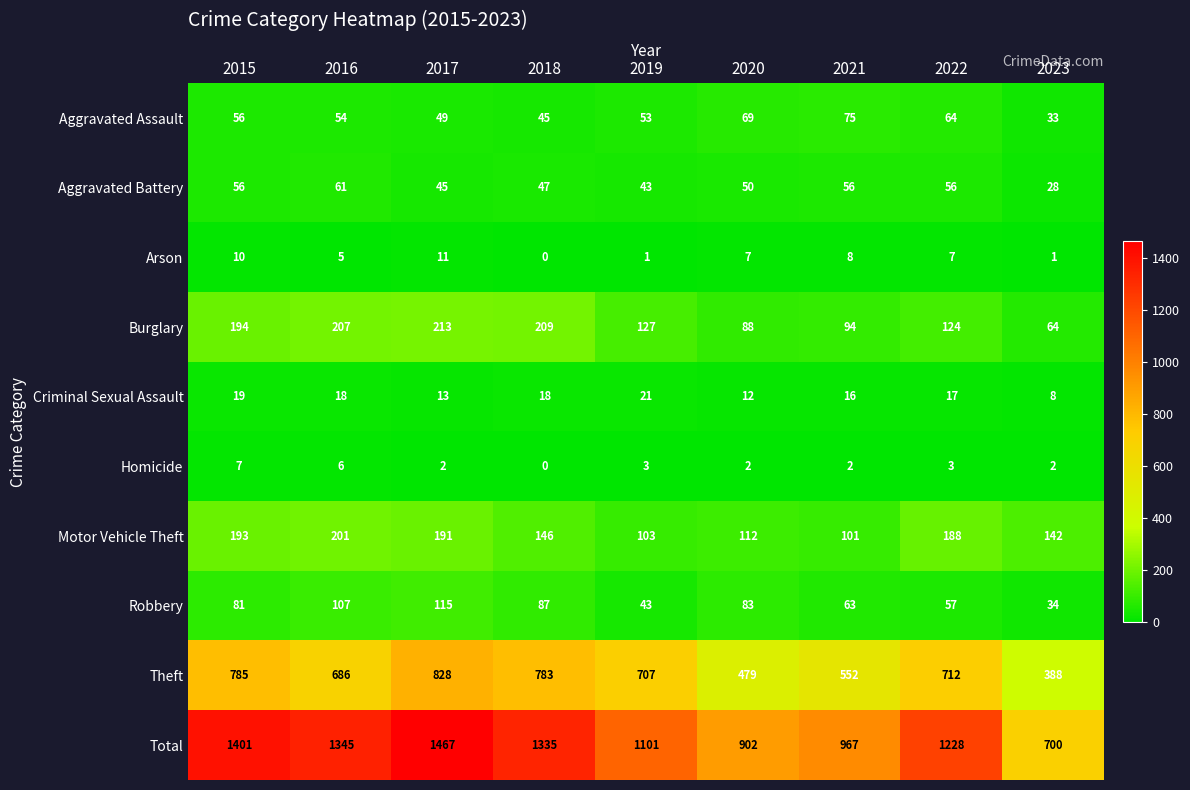

What is the sum of the Aggravated Battery values at 2018 and 2022?

103